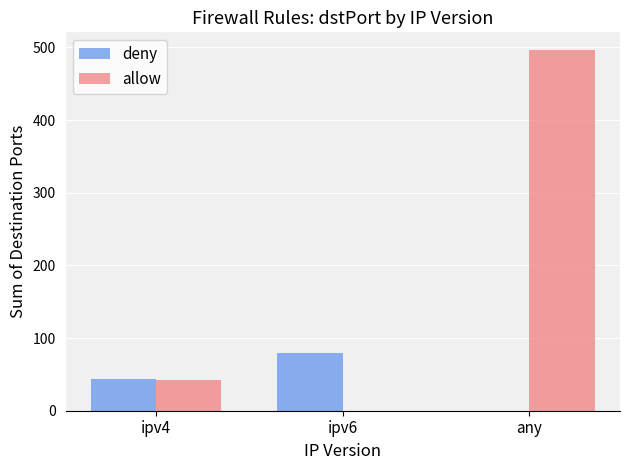

What are all the series names shown in the legend?

deny, allow